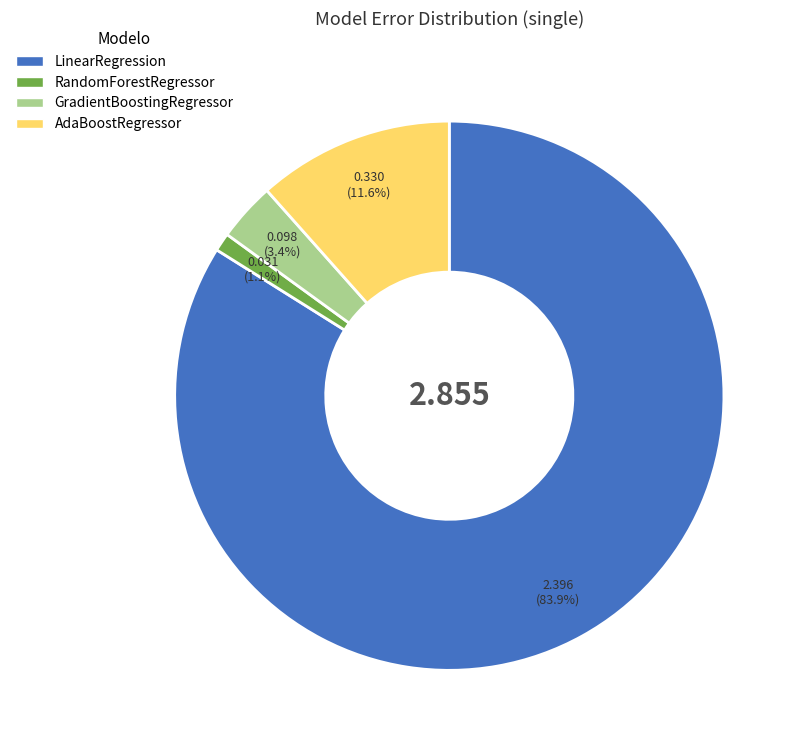

To the nearest percent, what is the difference between the largest and smallest slice percentages?

83%